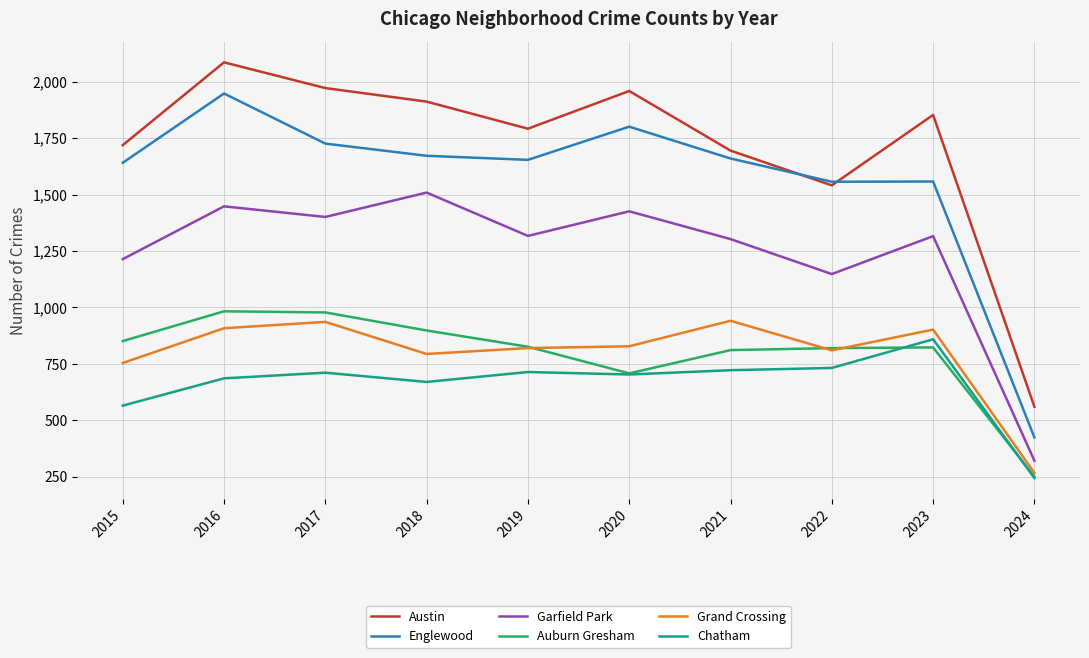

Where is the first local maximum for Garfield Park?

2016